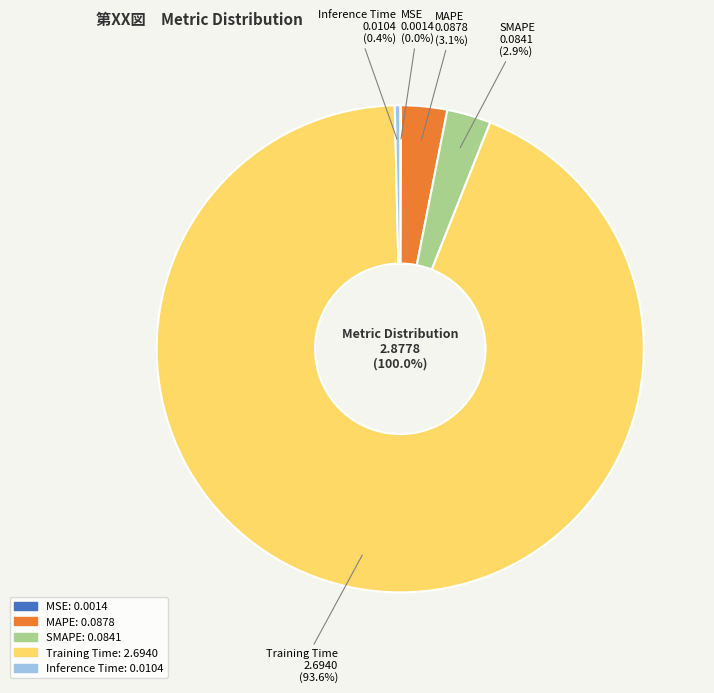

Rank the categories by value from lowest to highest.

MSE, Inference Time, SMAPE, MAPE, Training Time